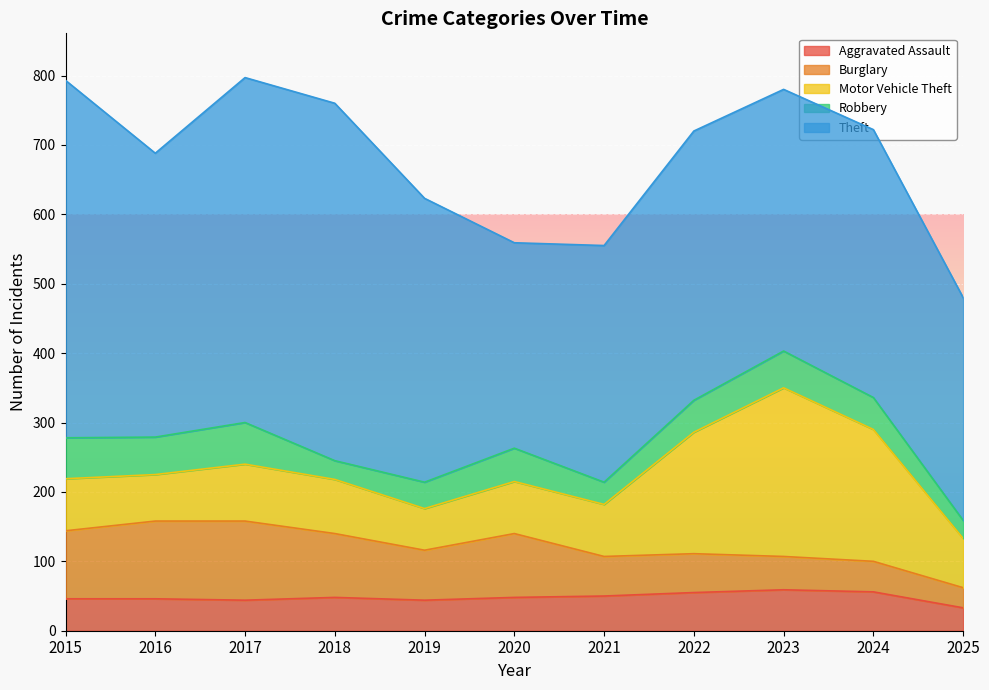

Between 2015 and 2021, which series saw the biggest shift?

Theft